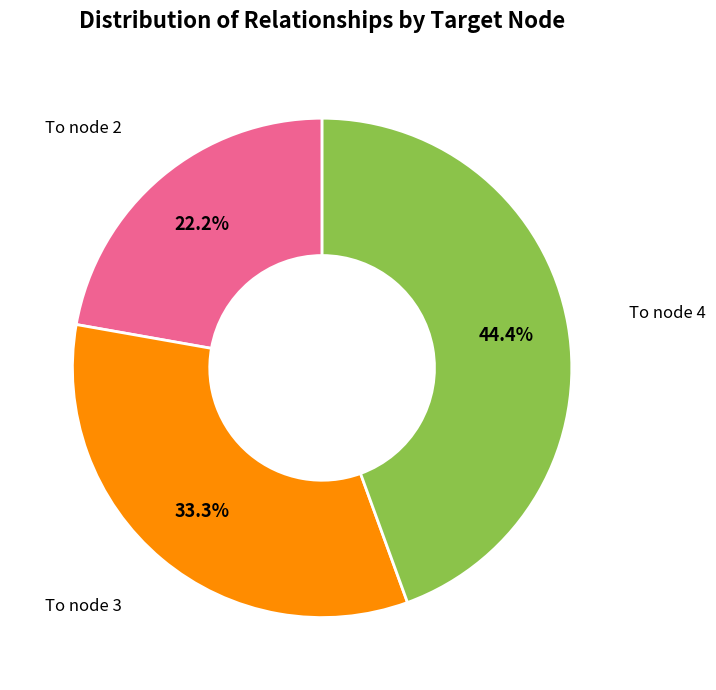

What is the largest slice in the pie chart?

To node 4